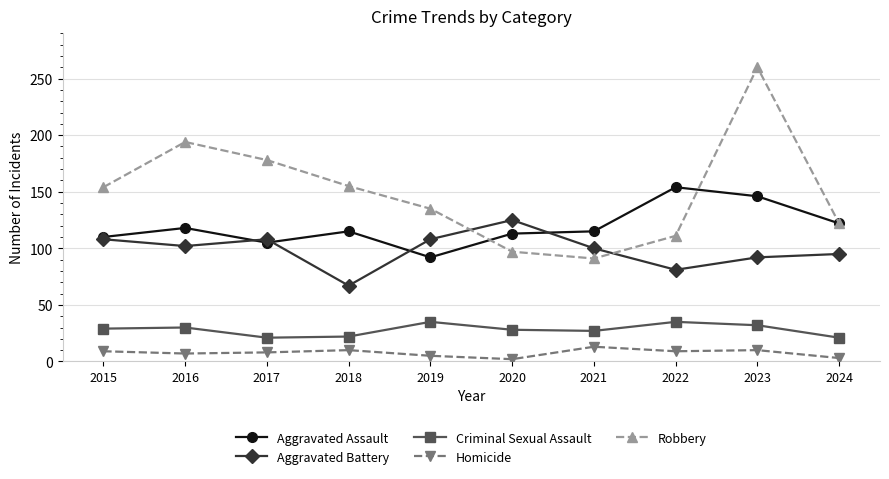

What is the total value across all series at 2015?

410